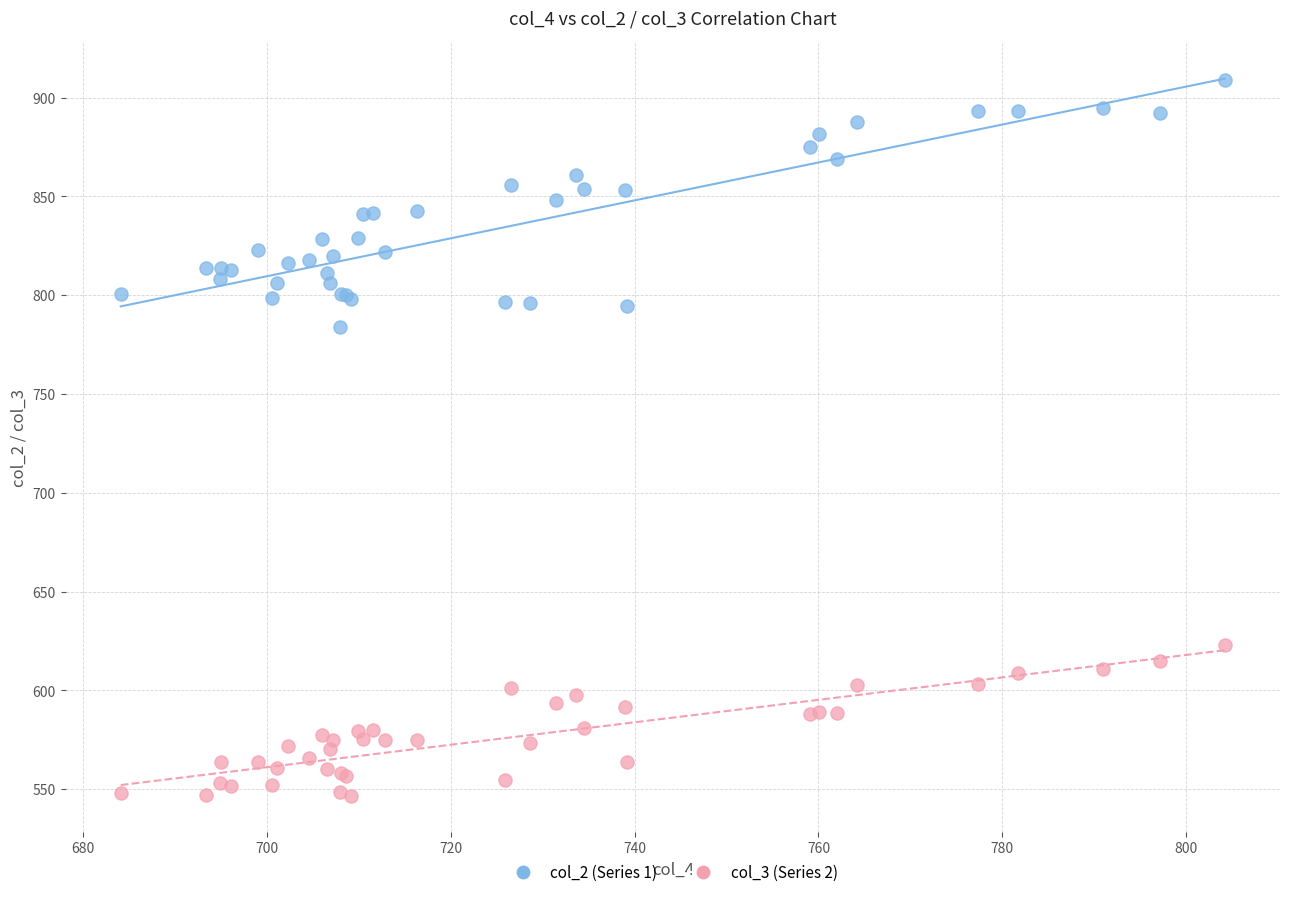

What are all the series names shown in the legend?

col_2 (Series 1), col_3 (Series 2)